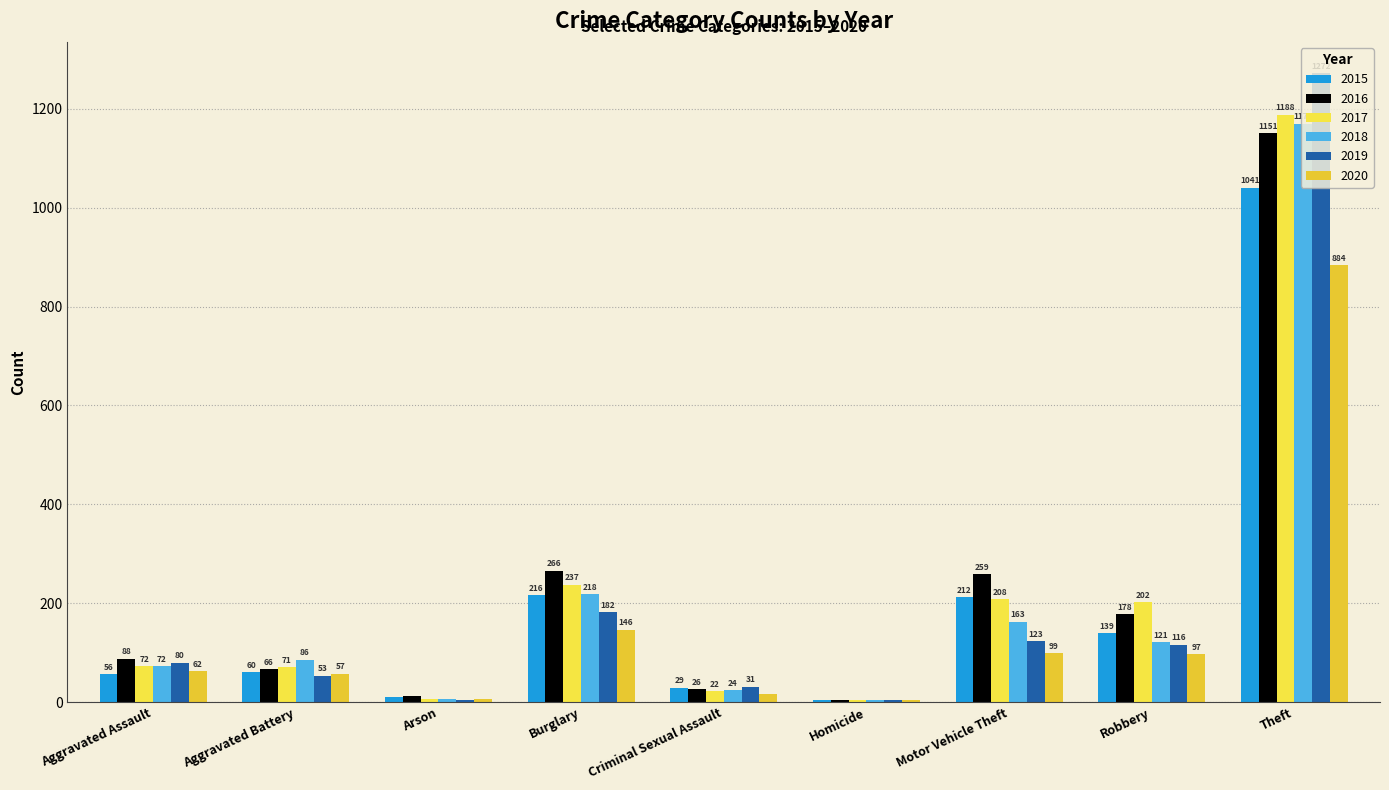

Which series has the largest range (max minus min)?

2019